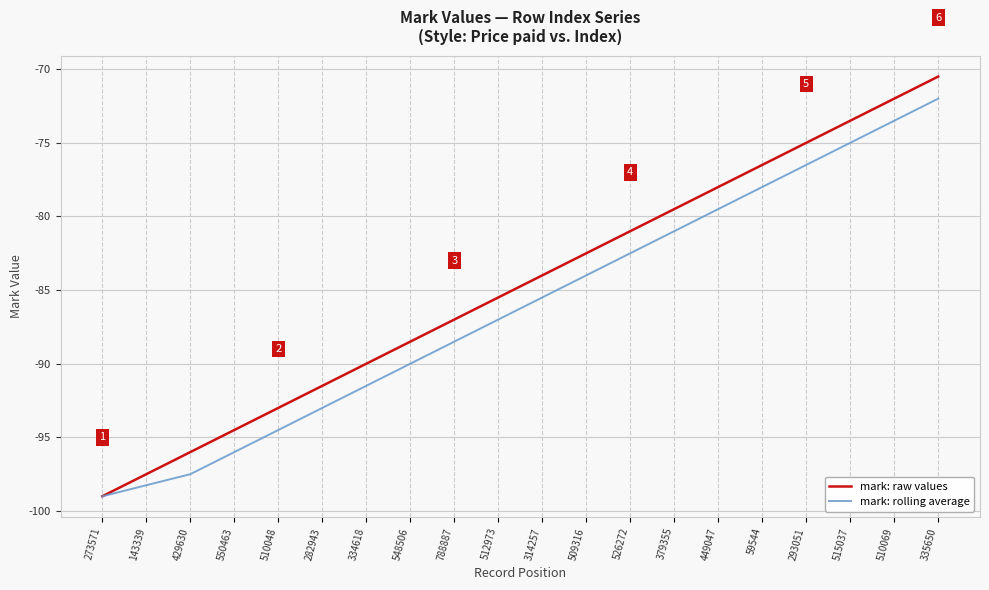

What is the difference between the maximum and minimum values in the mark: rolling average series?

27.0